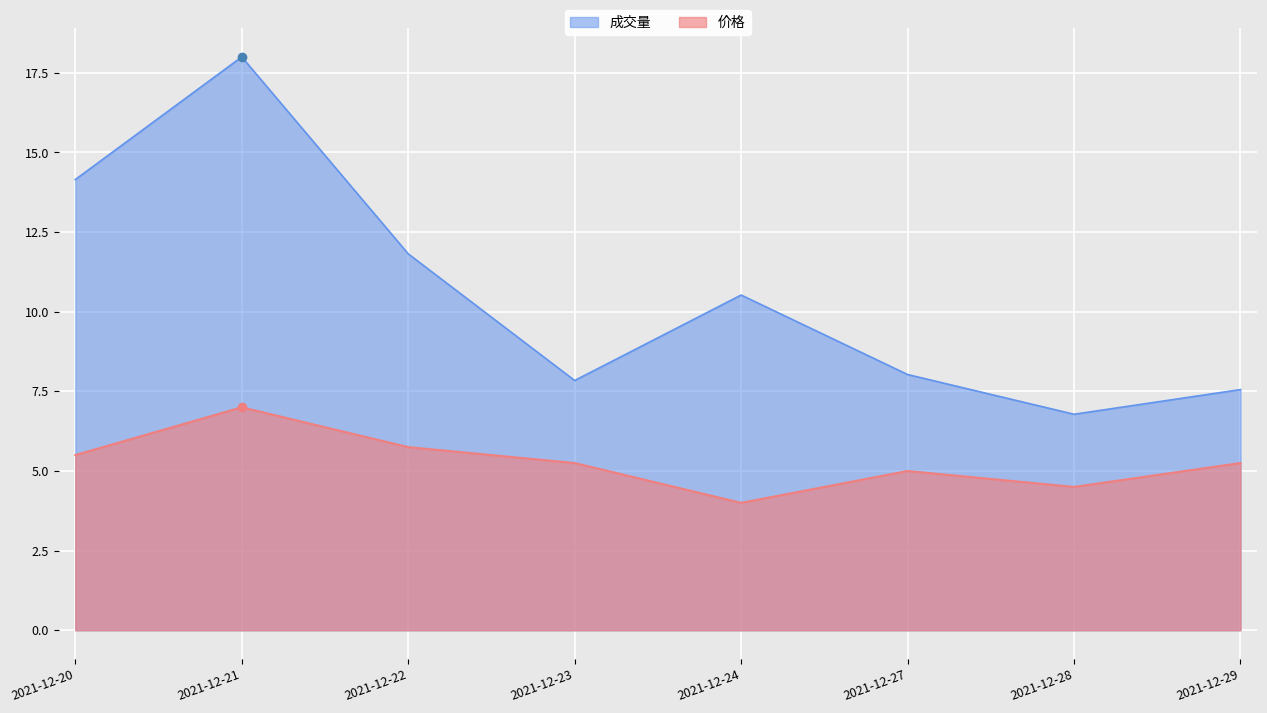

What is the sum of the 价格 values at 2021-12-27 and 2021-12-21?

12.0